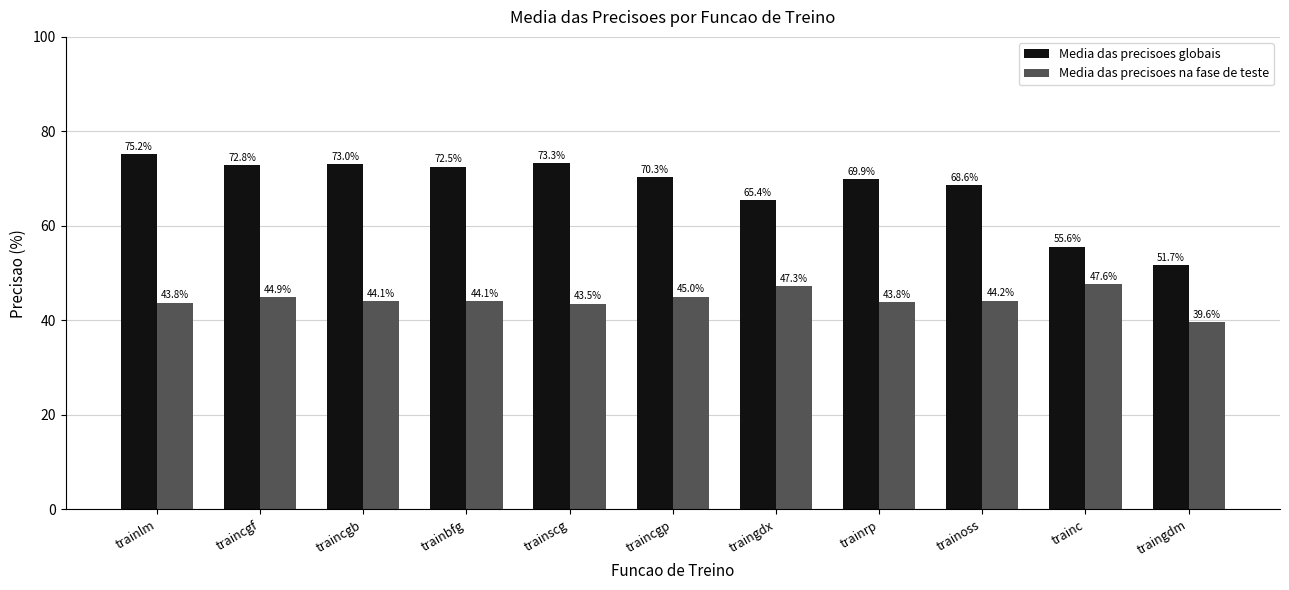

Which category has the lowest value across all series?

traingdm